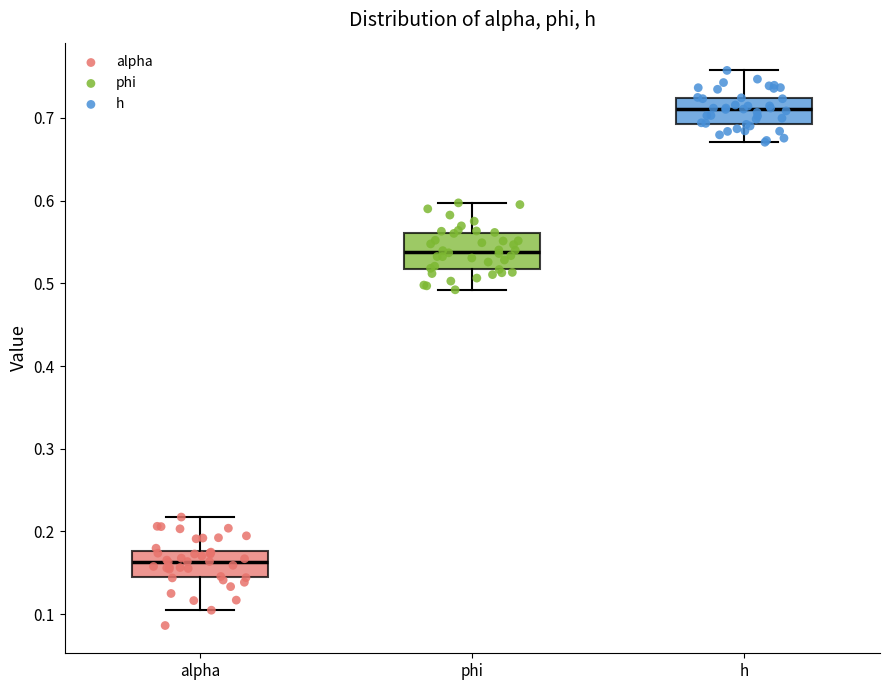

Which box's median line is the highest?

h